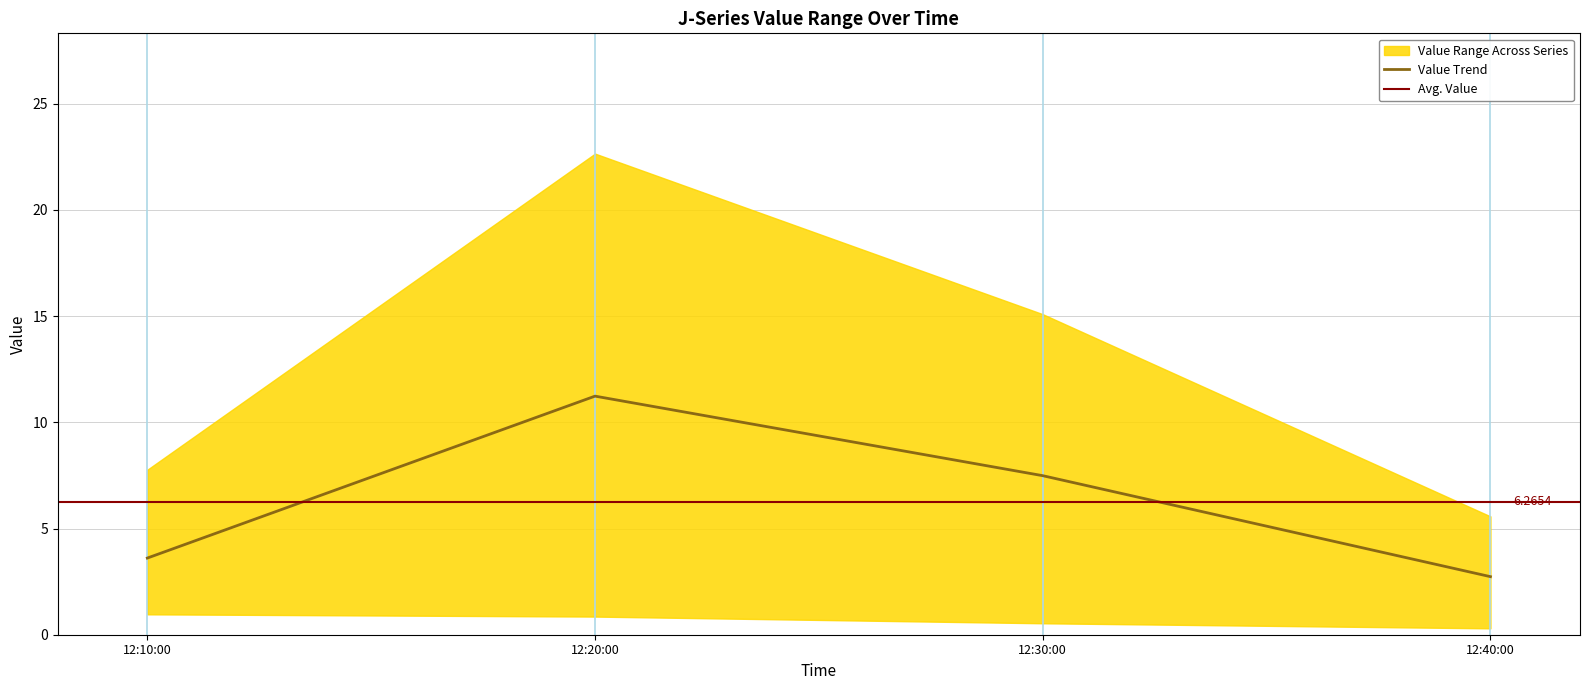

Where is the first local maximum for J4?

2024-02-05 12:20:00